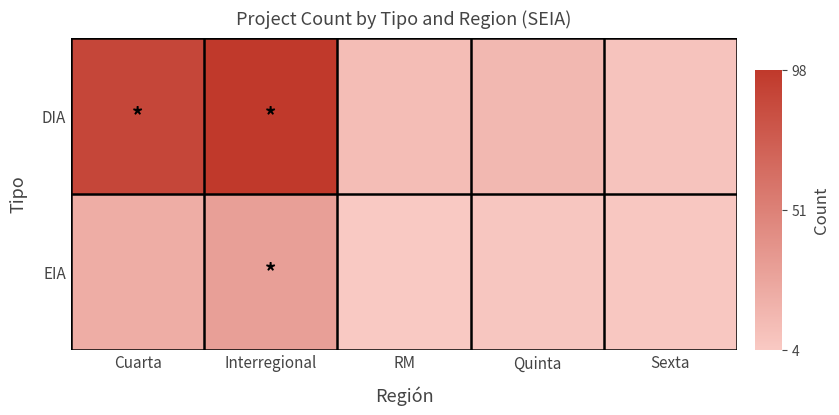

Which series has the largest range (max minus min)?

DIA